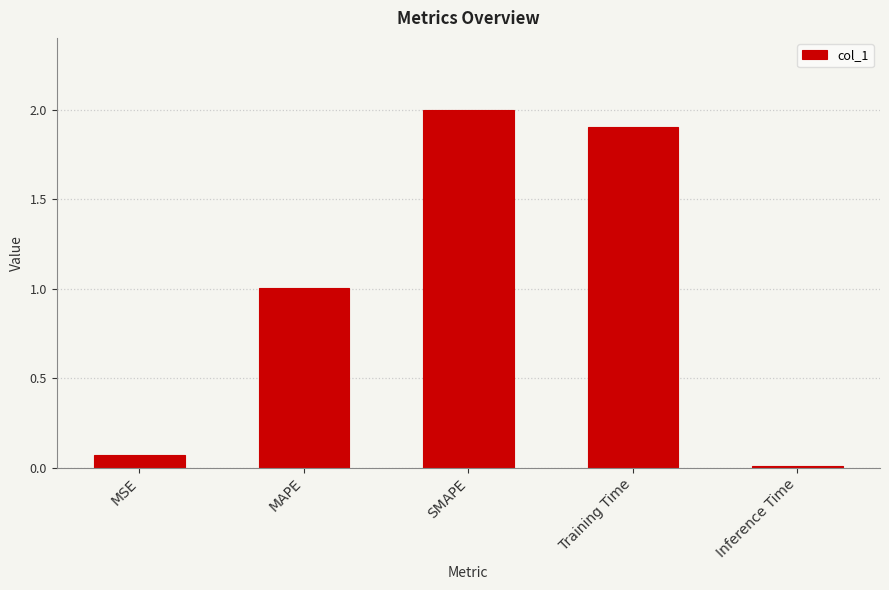

The chart shows a value of 2.6 at Training Time. True or false?

False